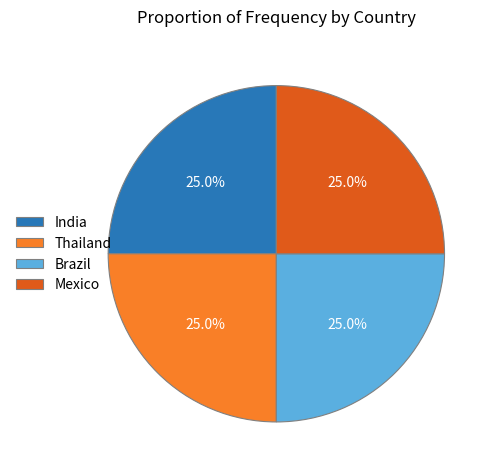

To the nearest percent, what is the combined percentage of Thailand and Brazil?

50%